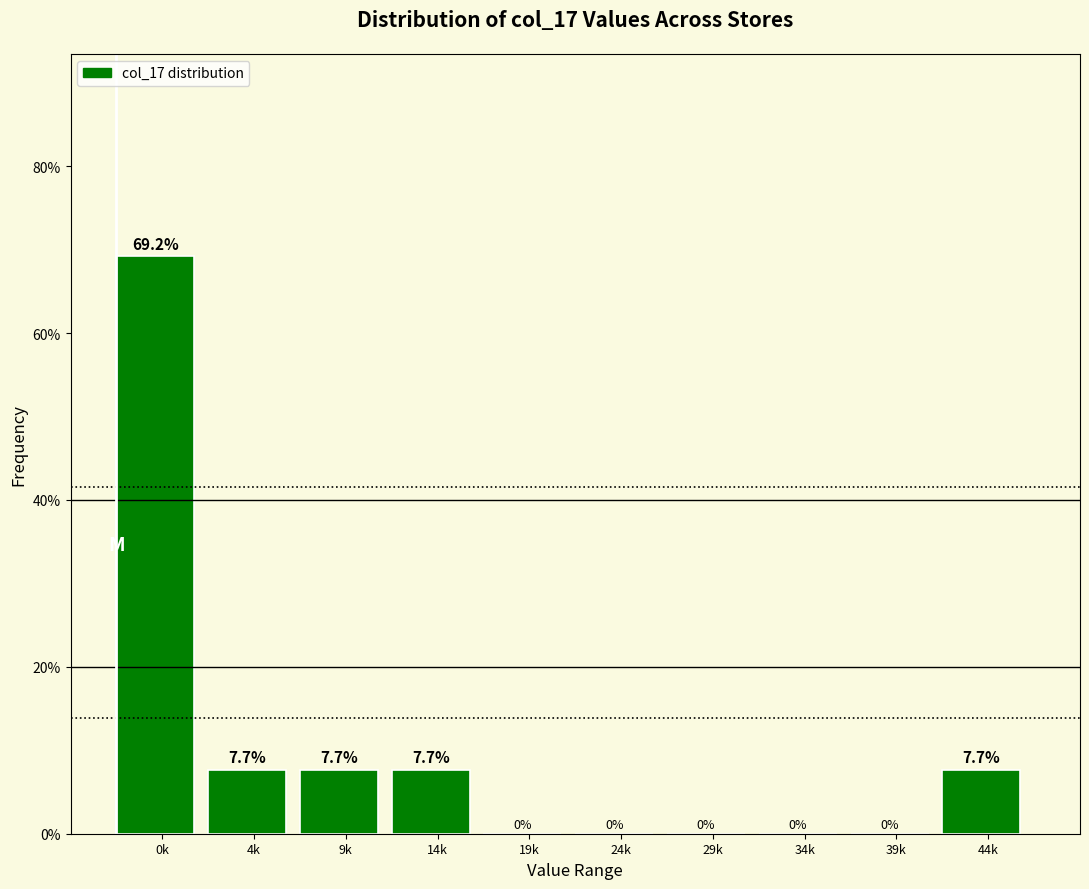

Reading left to right, transcribe all the data shown in this chart.

0k=69.2	4k=7.7	9k=7.7	14k=7.7	19k=0.0	24k=0.0	29k=0.0	34k=0.0	39k=0.0	44k=7.7